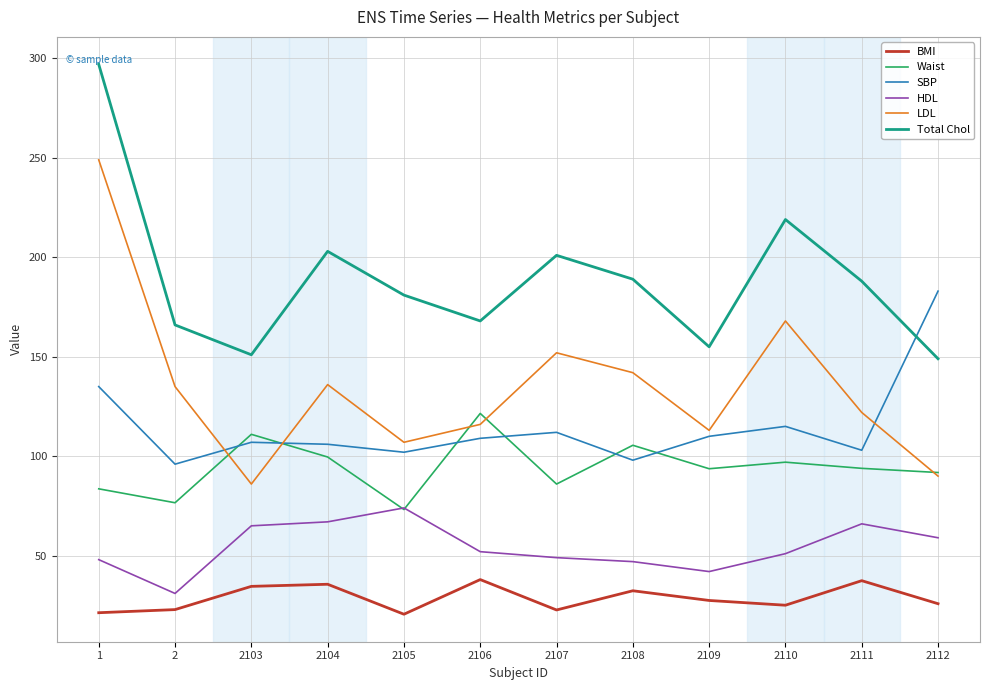

How many categories are shown in the chart?

12